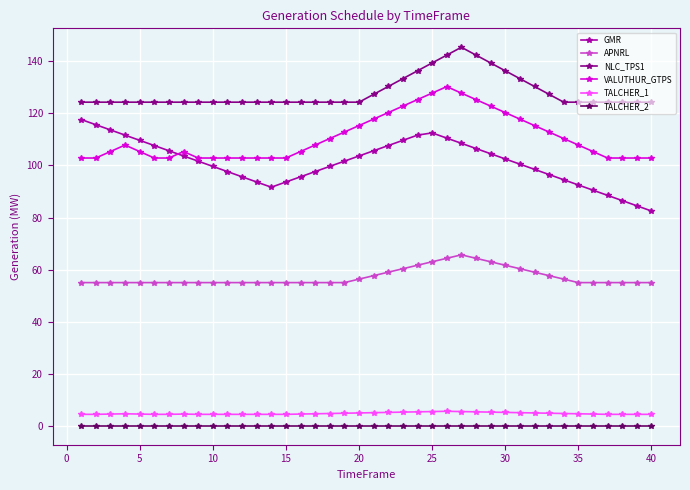

At how many categories does at least one series exceed 3?

40